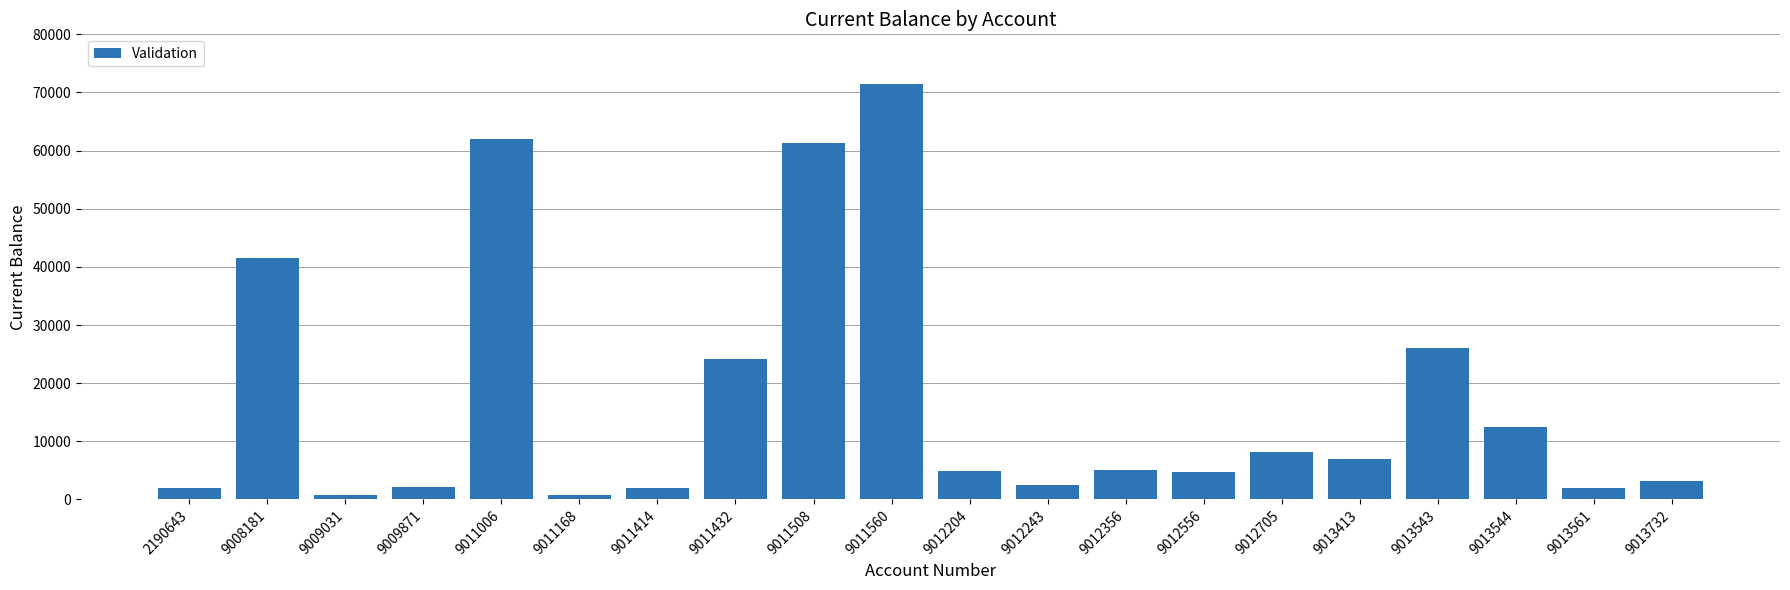

How many data points are less than 5124?

10